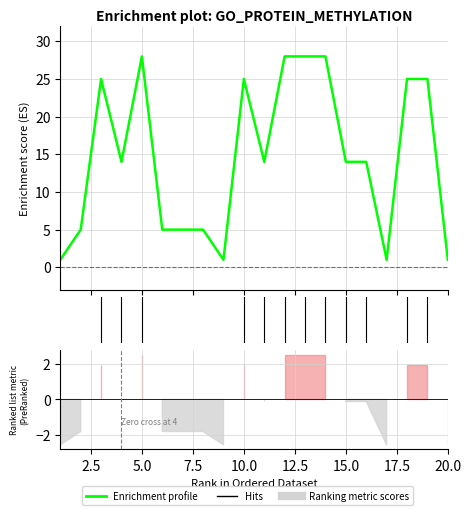

The chart shows a value of 5 at 8. True or false?

True